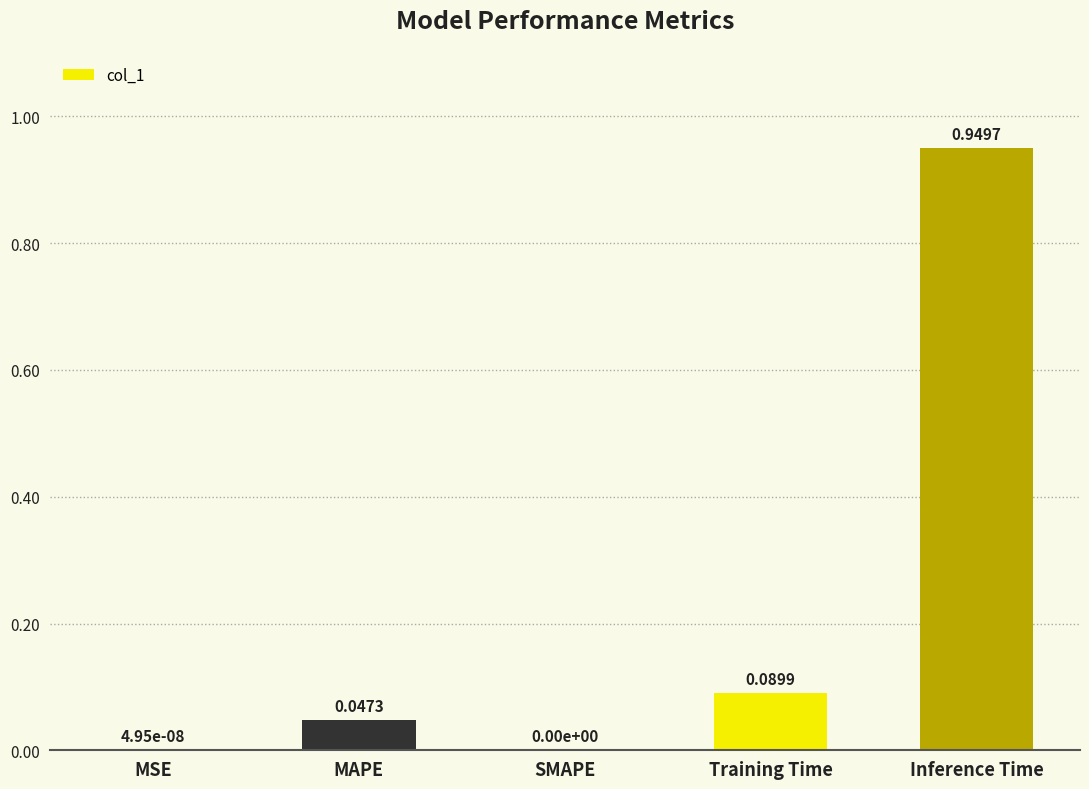

Which label corresponds to the largest value in the chart?

Inference Time